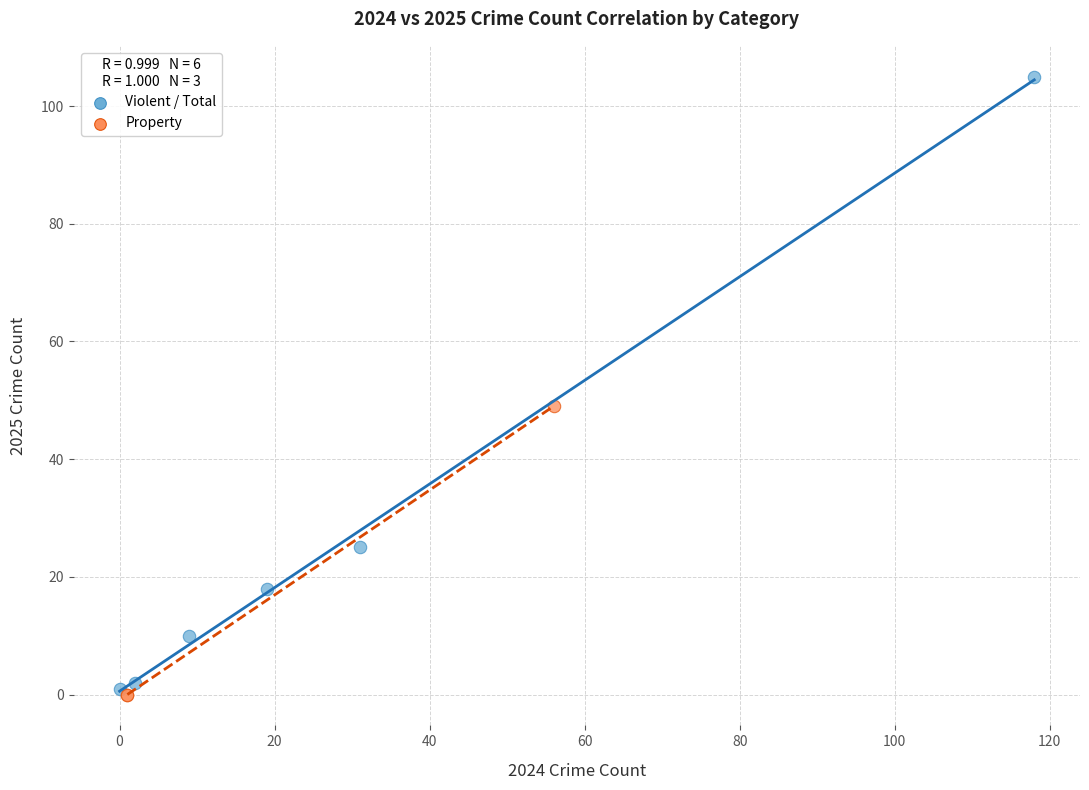

Which series reaches the maximum Y coordinate?

Violent / Total